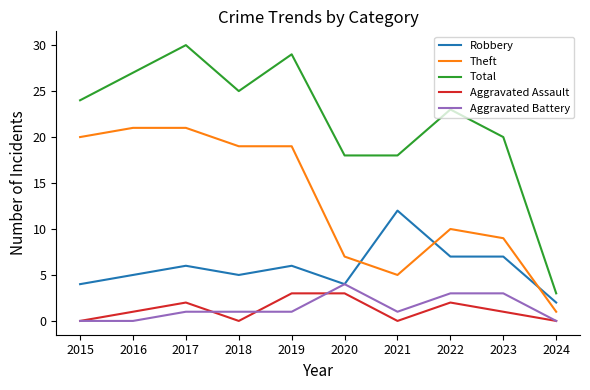

Which series has the largest total across all categories?

Total